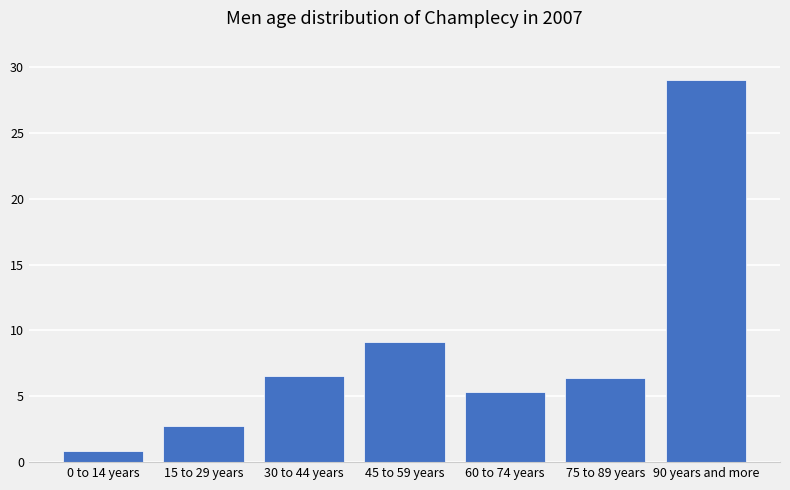

What is the label of the 1st bar from the right?

90 years and more